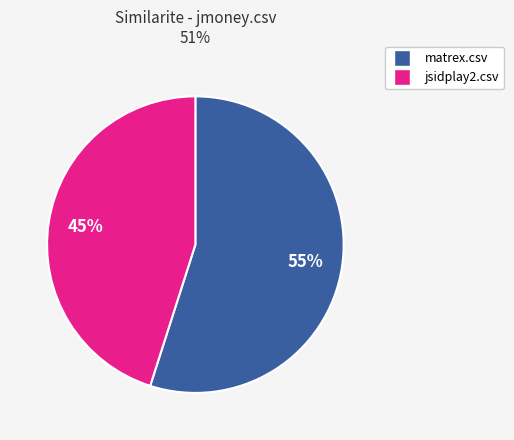

Is there any slice that represents more than half of the pie?

Yes